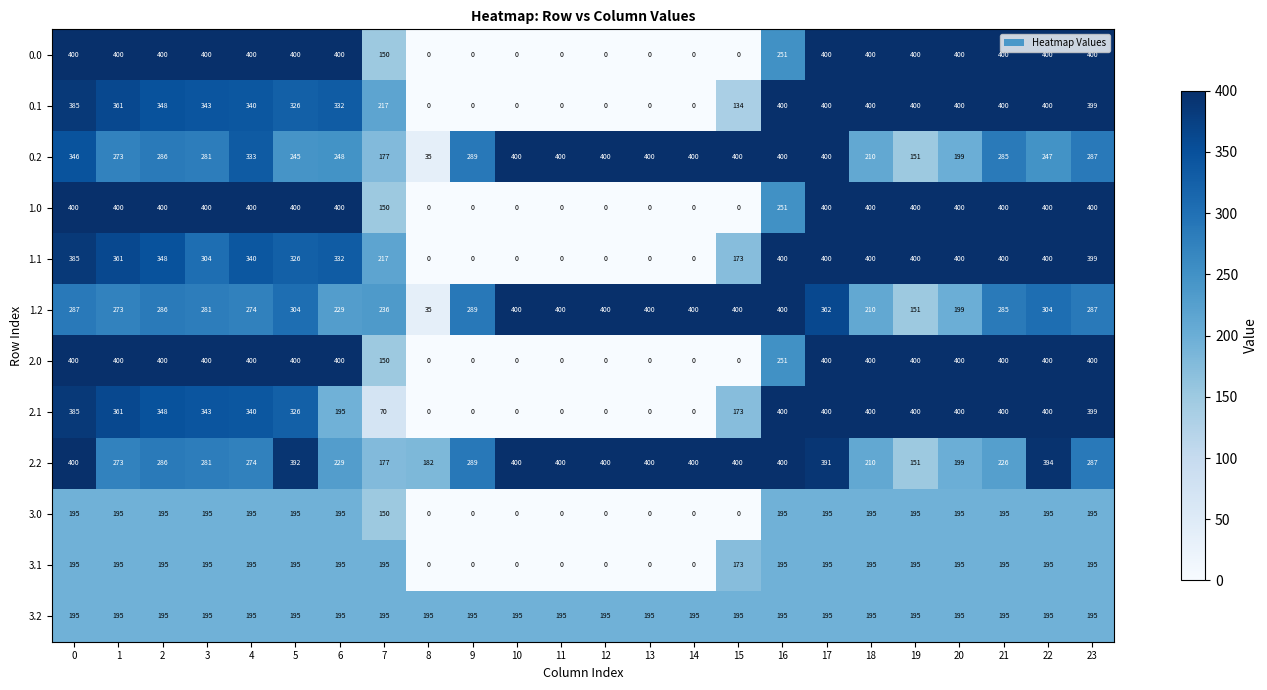

The 2.2 series shows 367 at 21. True or false?

False